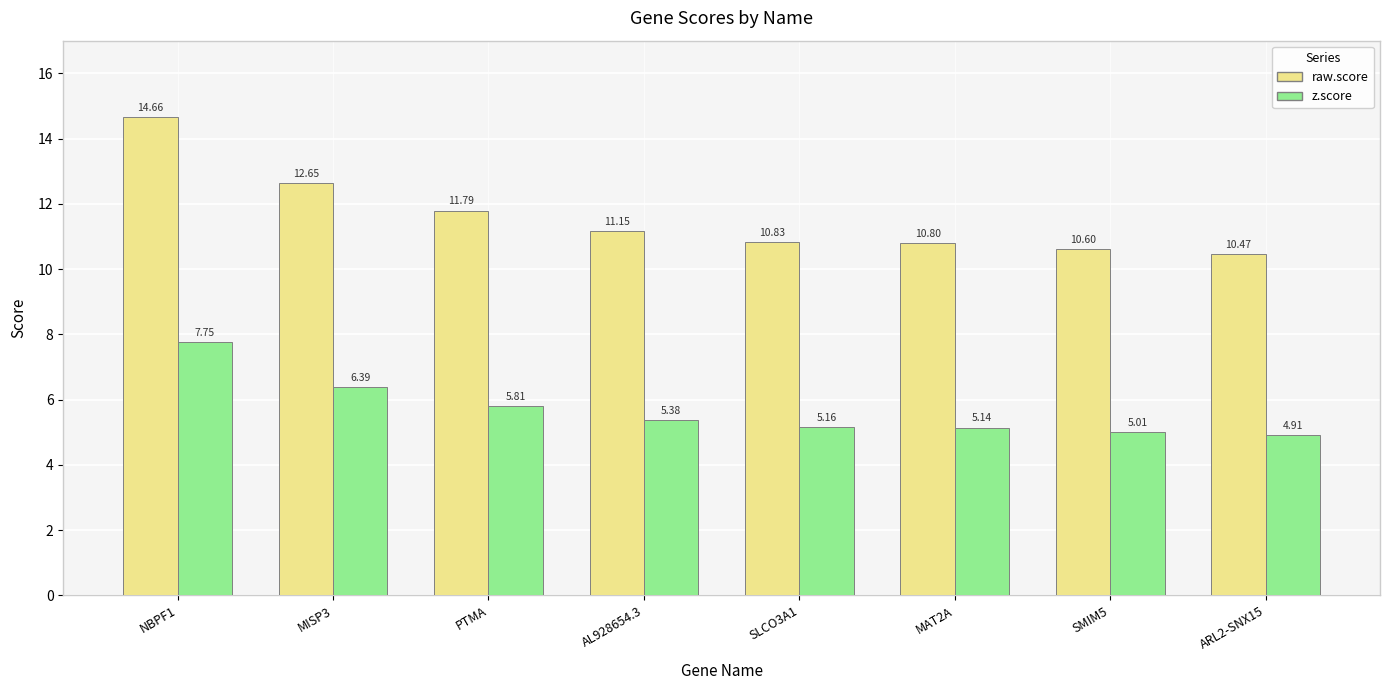

What is the highest value of the raw.score series?

14.7